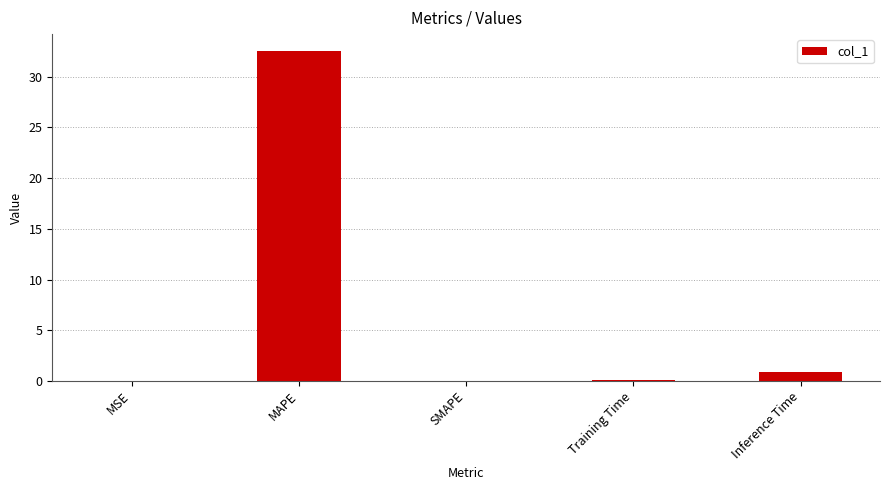

What is the maximum value shown in the chart?

32.6